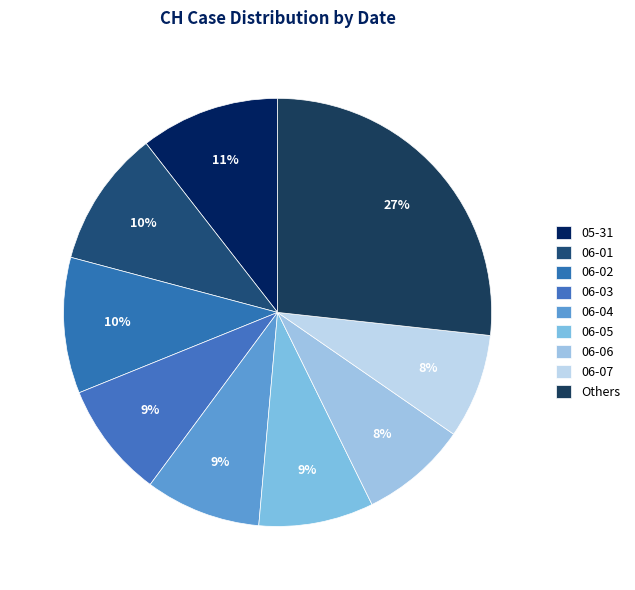

How many segments does this pie chart have?

9